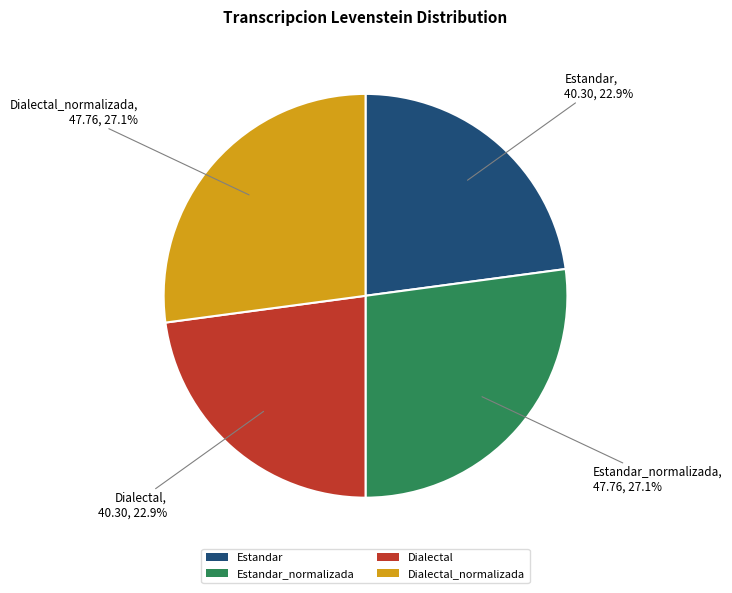

Approximately how many times larger is the value at Estandar compared to Dialectal_normalizada?

0.8